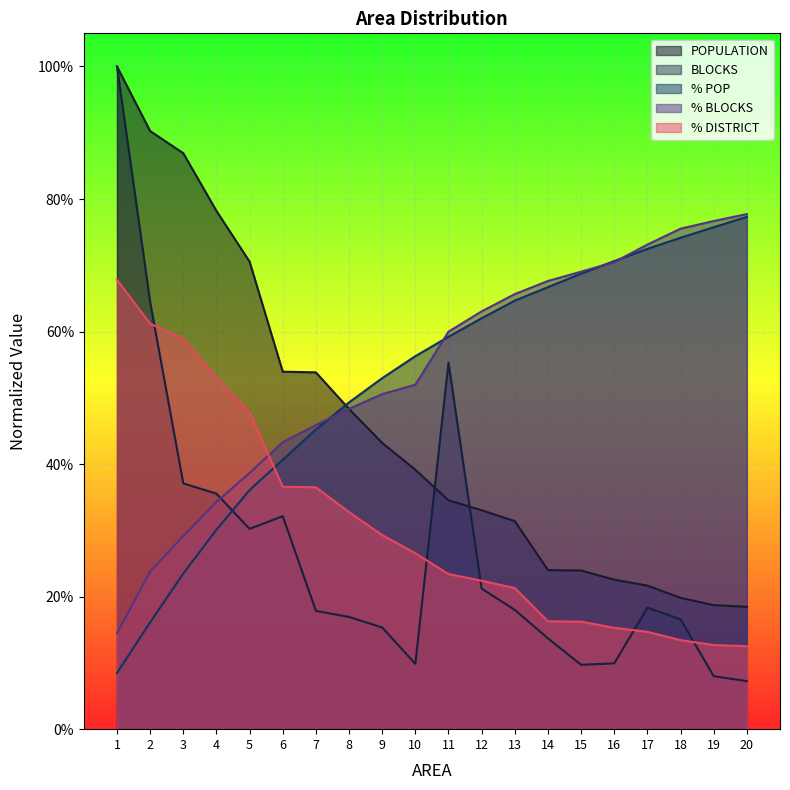

At which label is BLOCKS closest to 0?

20